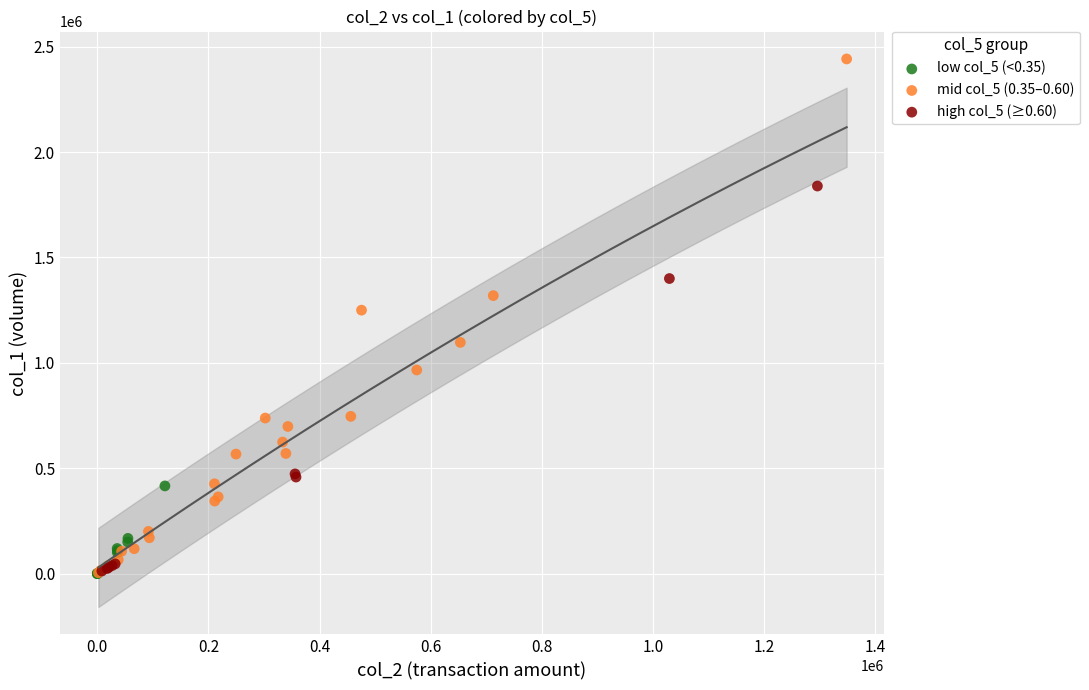

Which series contains the highest Y value?

mid col_5 (0.35–0.60)